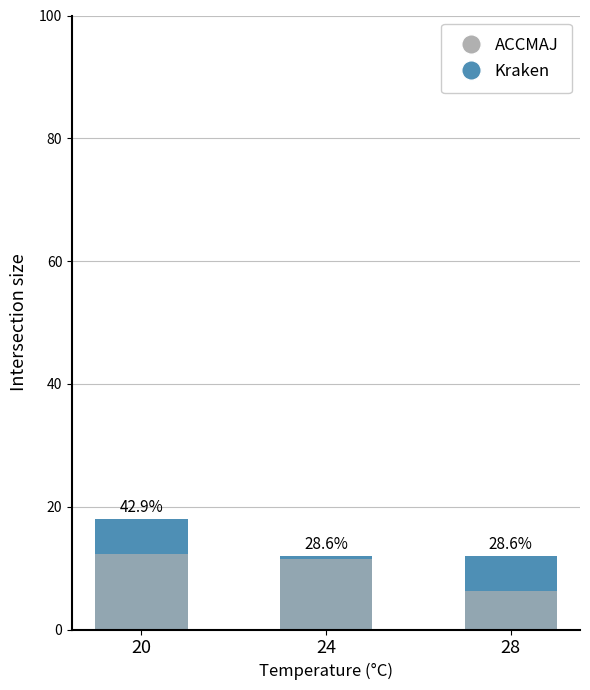

What is the difference between the Kraken values at 20 and 28?

6.0